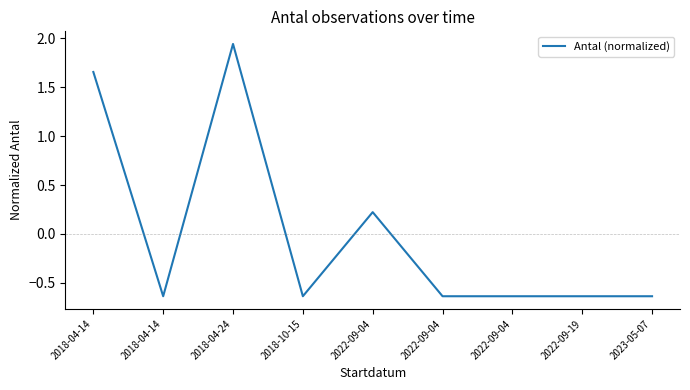

How many lines are shown in the chart?

1